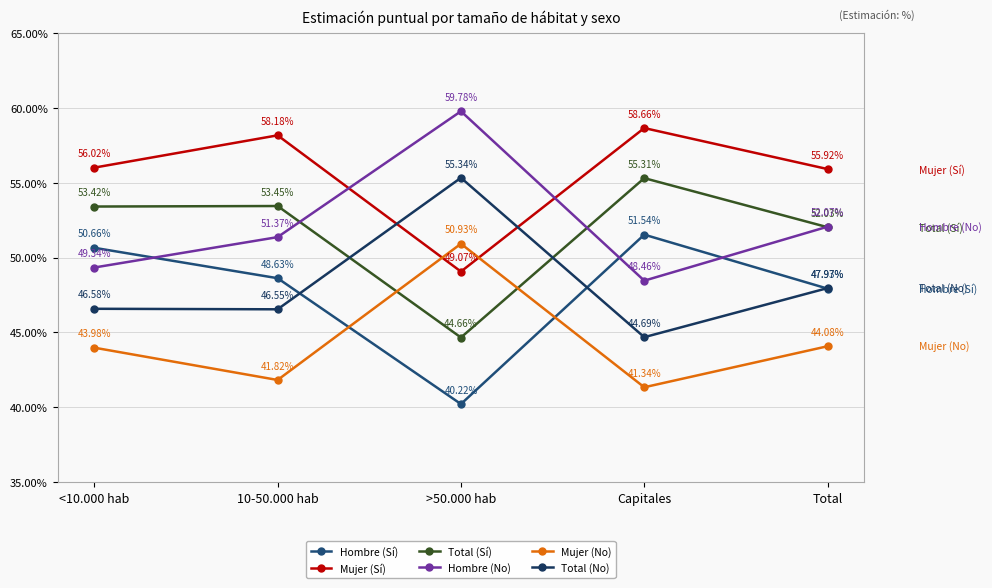

At which category does Total (Sí) reach its first local valley?

>50.000 hab